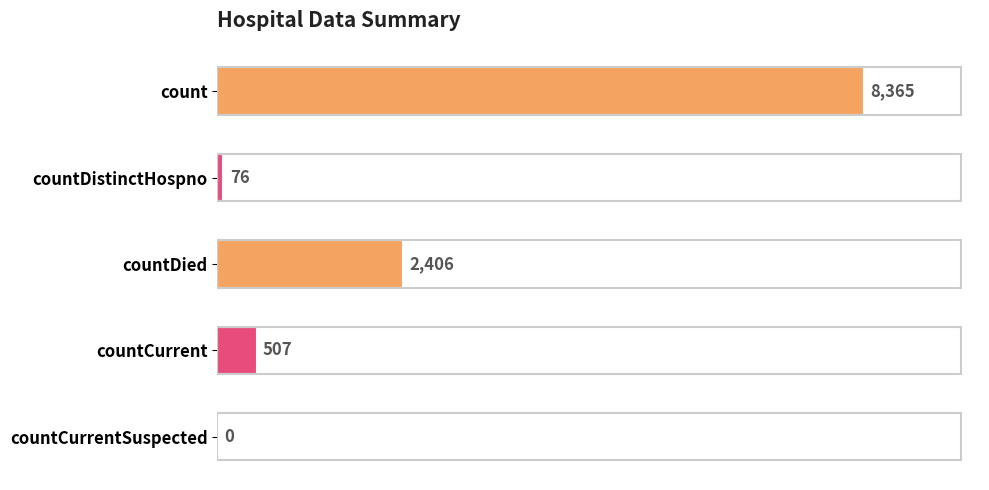

How many positive values are there?

4